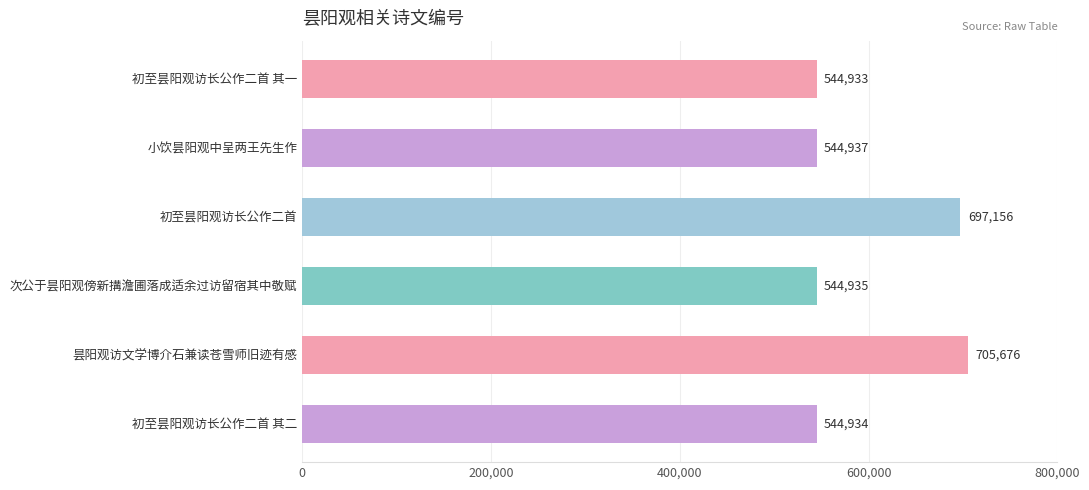

What is the label of the 4th bar from the top?

次公于昙阳观傍新搆澹圃落成适余过访留宿其中敬赋